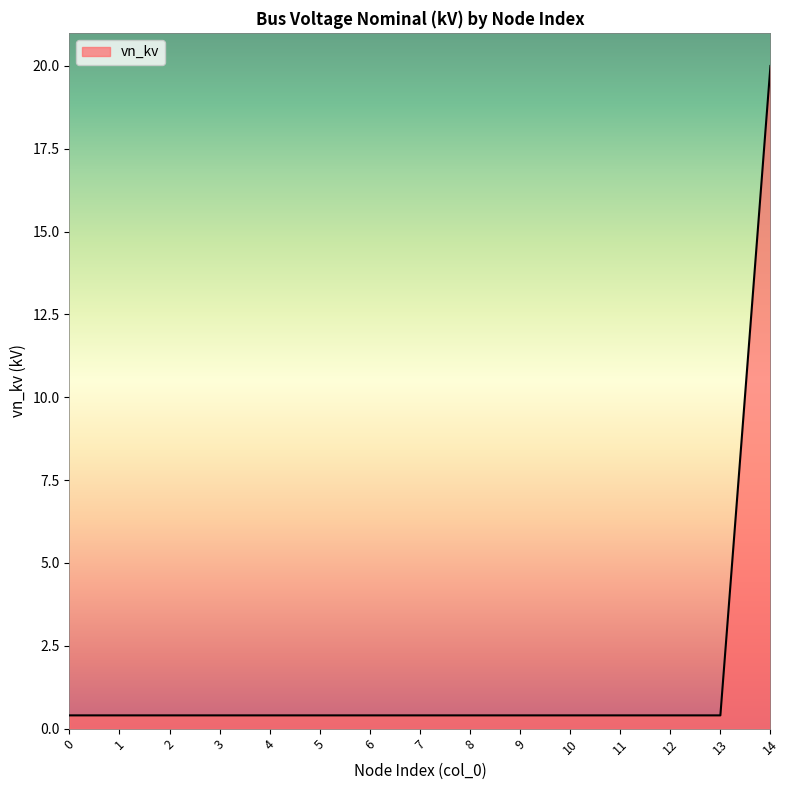

Reading right to left, what are all the values shown in this chart?

20.0	0.4	0.4	0.4	0.4	0.4	0.4	0.4	0.4	0.4	0.4	0.4	0.4	0.4	0.4